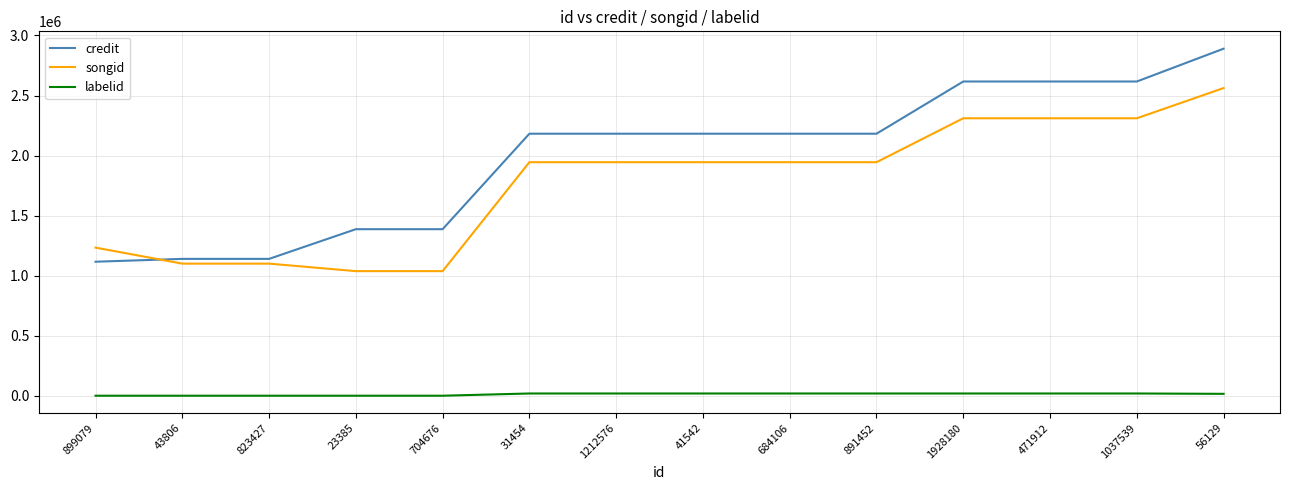

How many lines are shown in the chart?

3